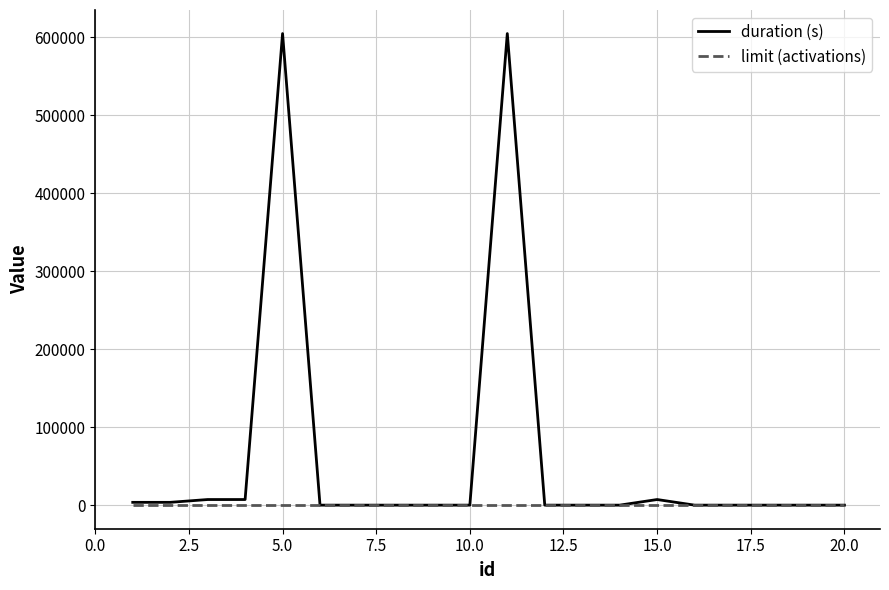

Which series has the largest total across all categories?

duration (s)